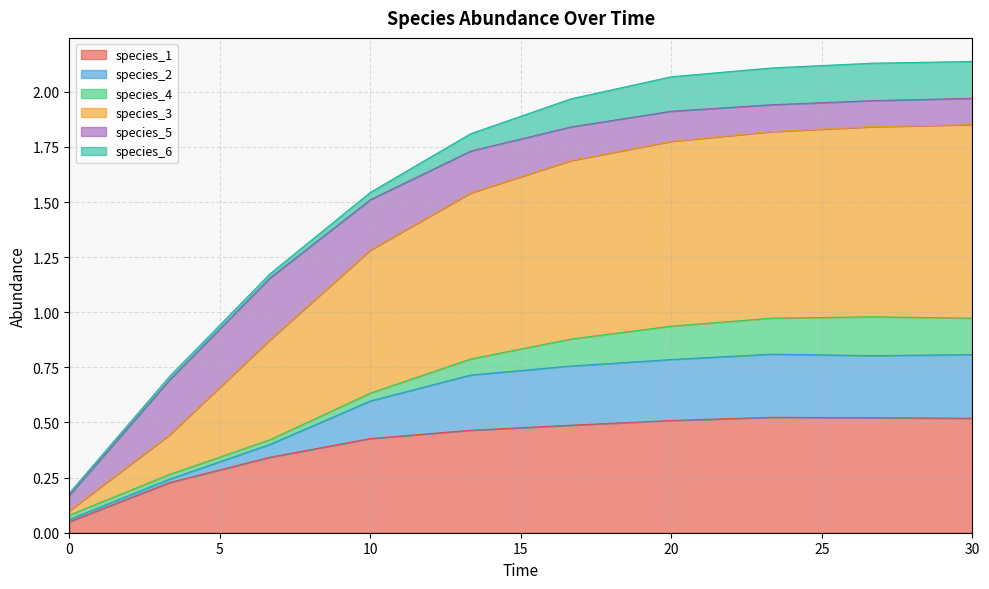

True or false: species_1 has a value of 0.5 at 30.

True